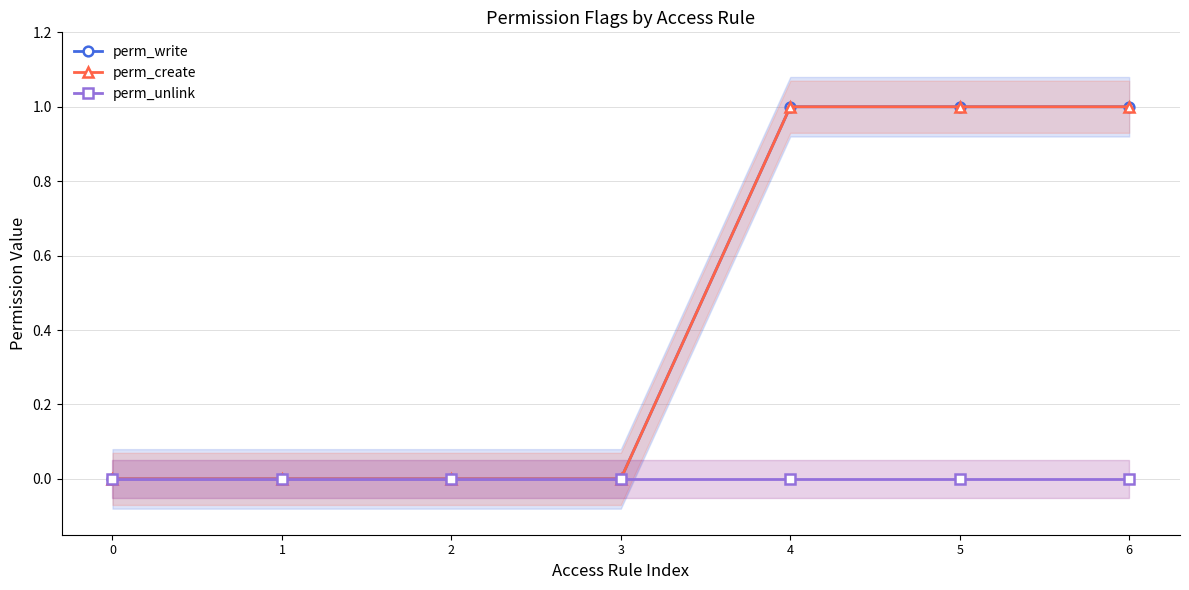

Does the chart have visible grid lines?

Yes